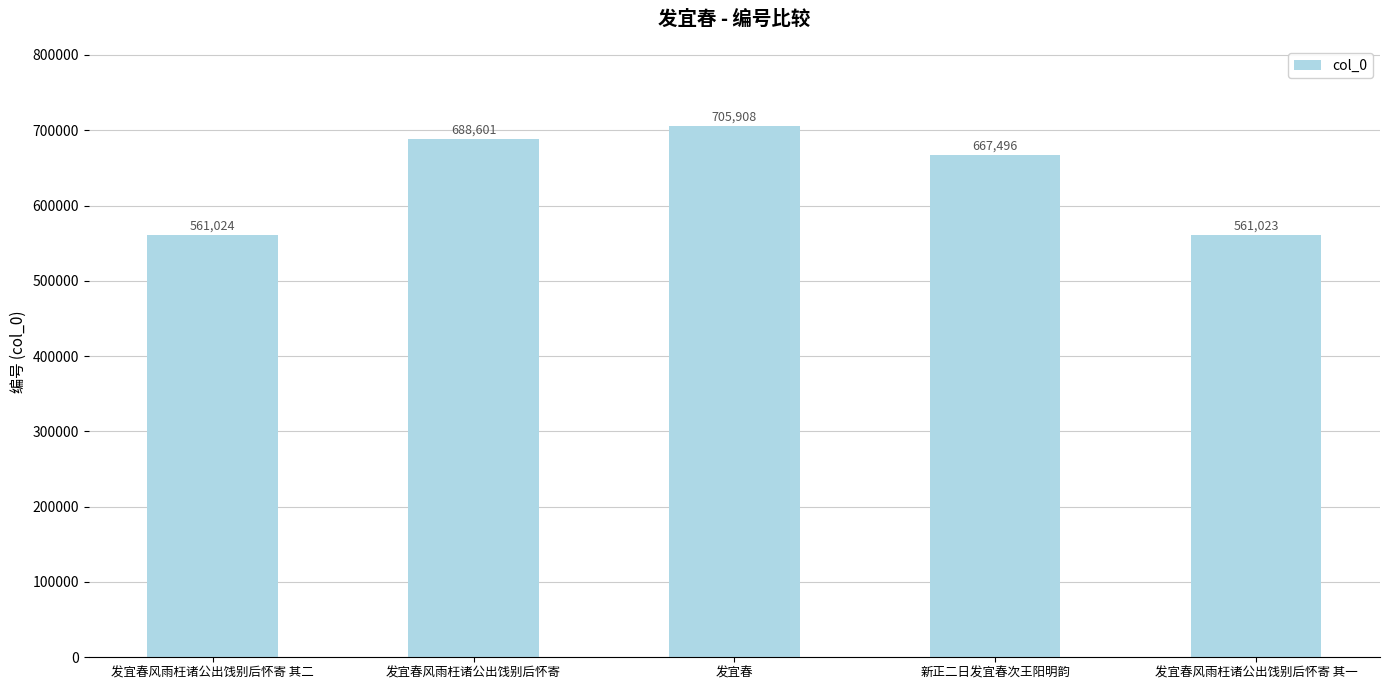

True or false: the data shows 561023 at 发宜春风雨枉诸公出饯别后怀寄 其一.

True